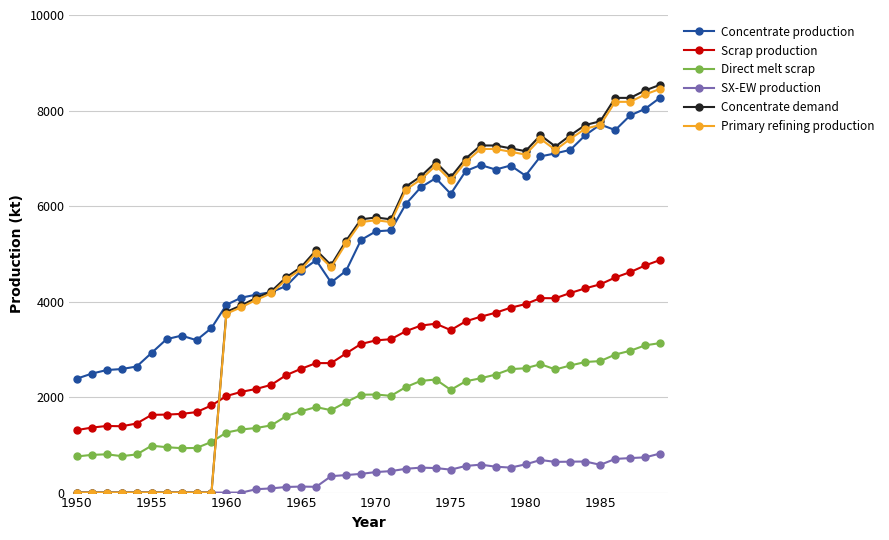

Is this an area chart (filled region under the line)?

No